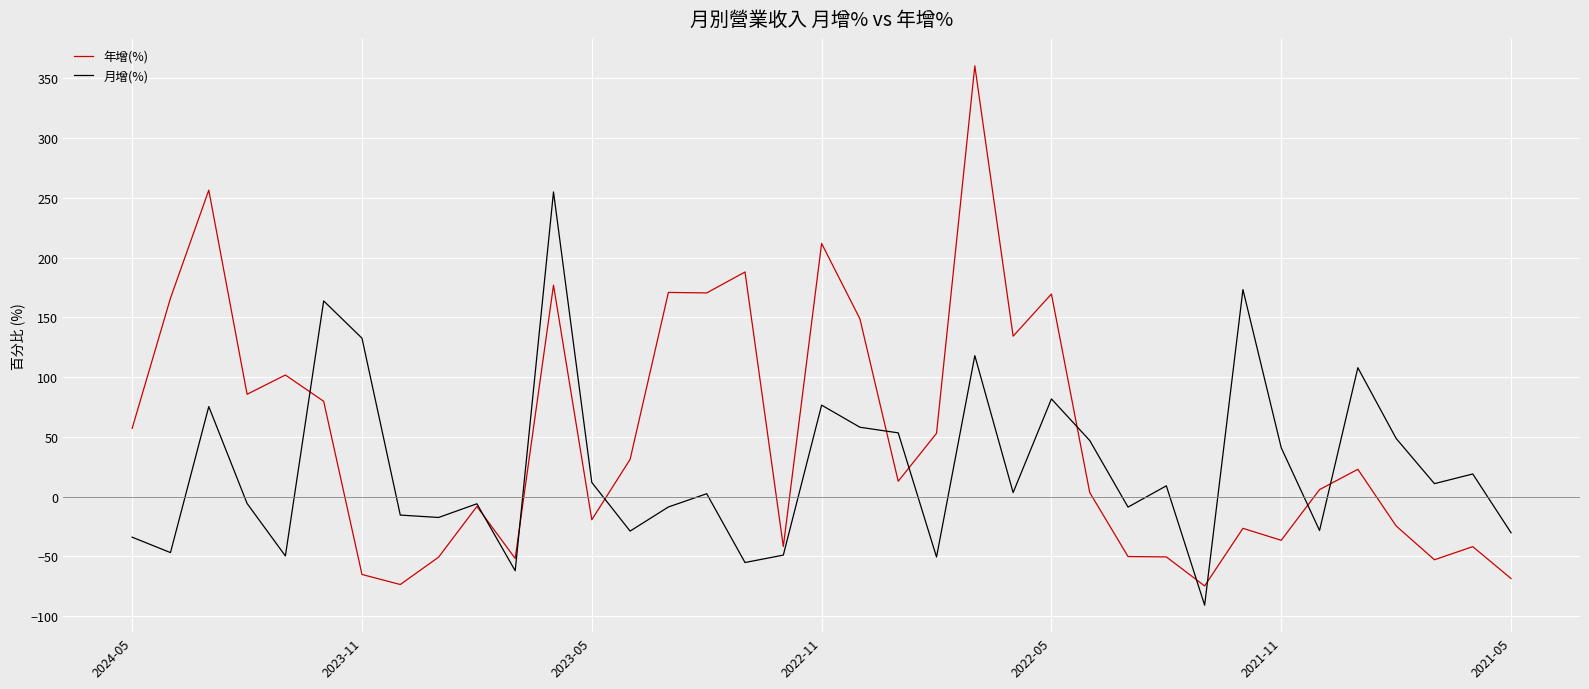

Which series has the largest total across all categories?

年增(%)